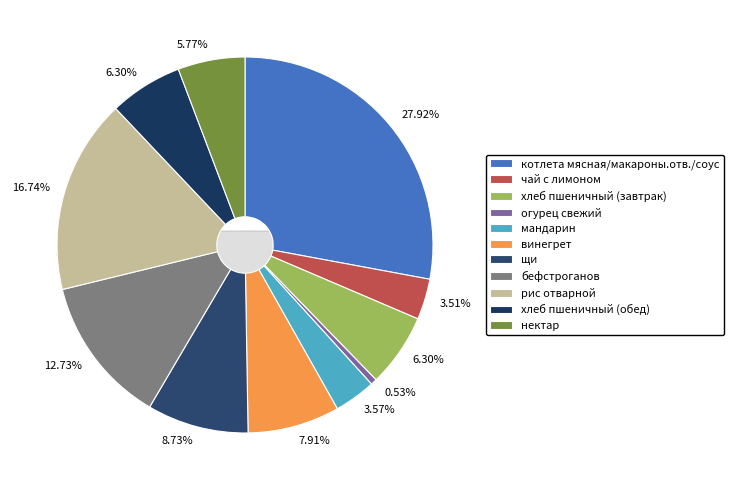

What is the smallest slice in the pie chart?

огурец свежий